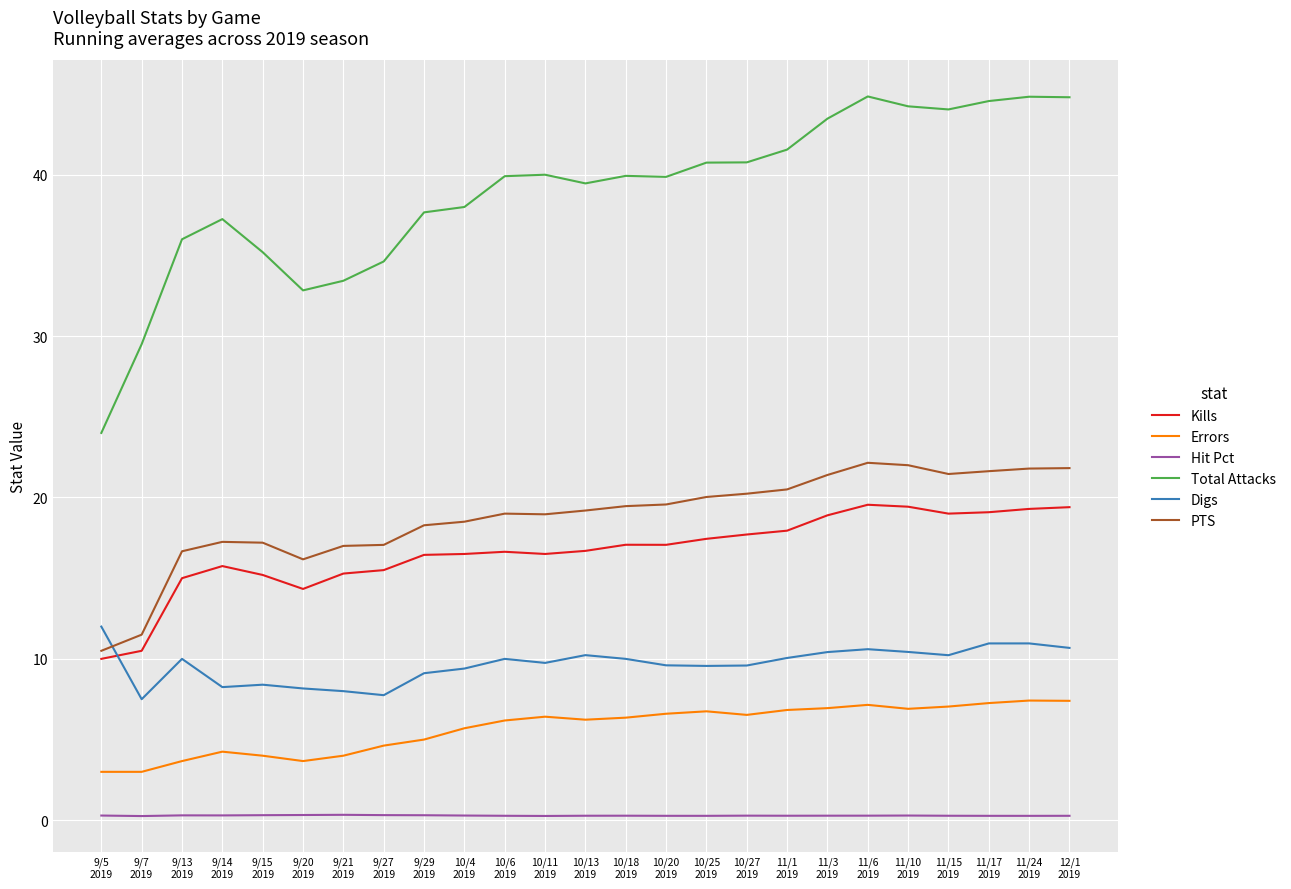

True or false: Total Attacks and Hit Pct cross at least once.

False